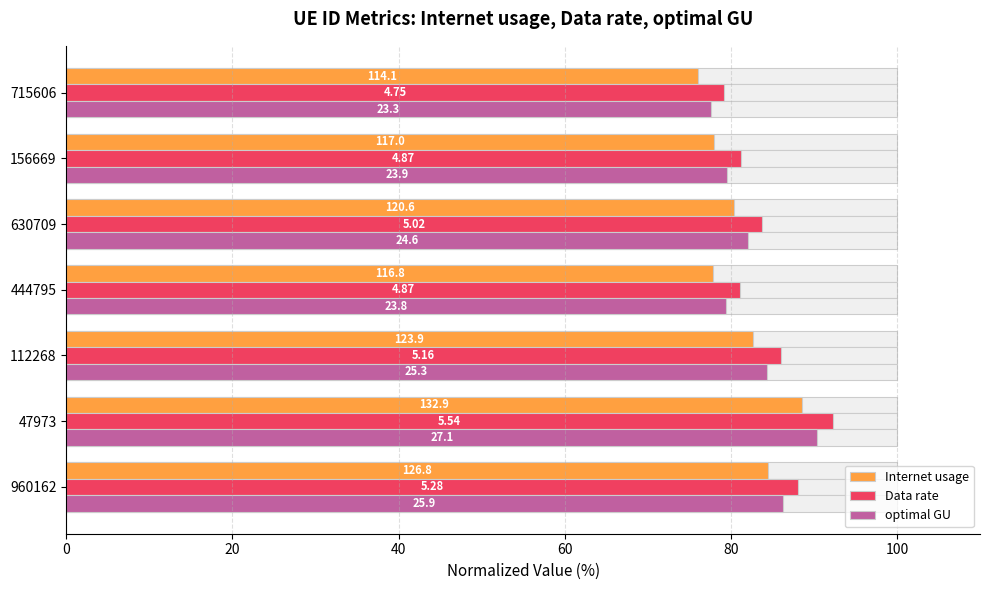

How many bars are there in each group?

3